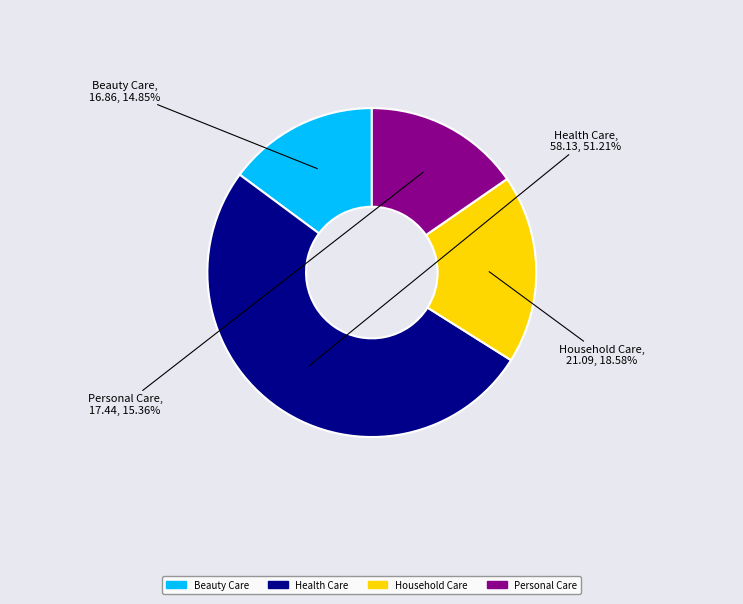

Which slice represents more than half of the pie?

Health Care